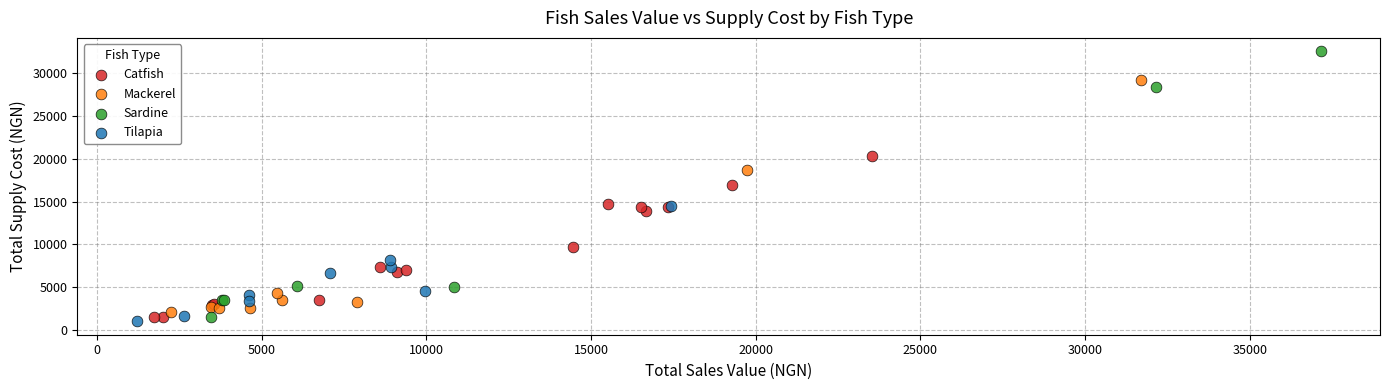

Which series reaches the minimum Y coordinate?

Tilapia